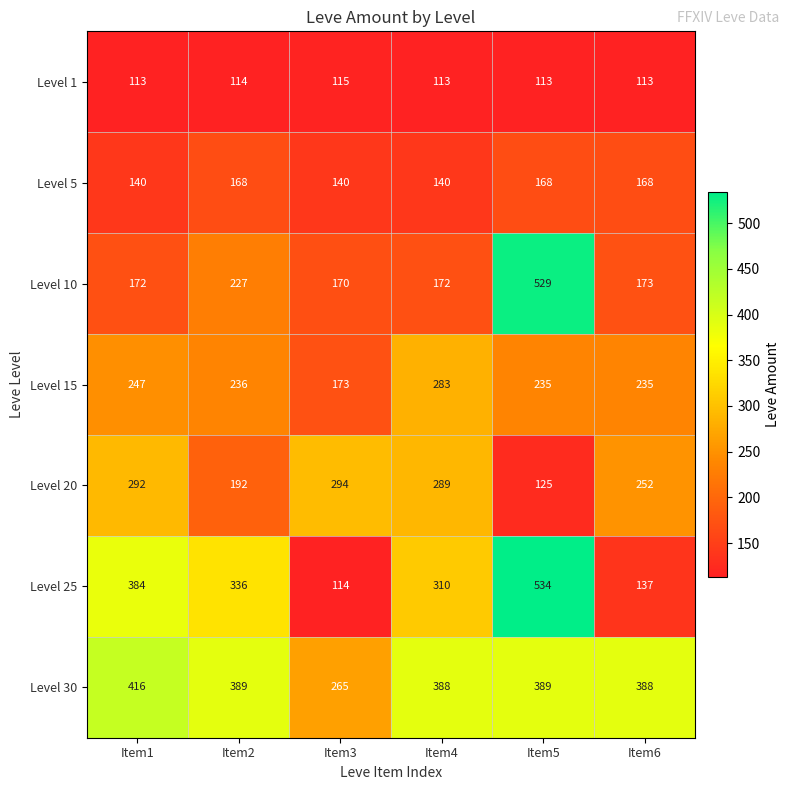

What value does the Level 1 series have at Item4?

113